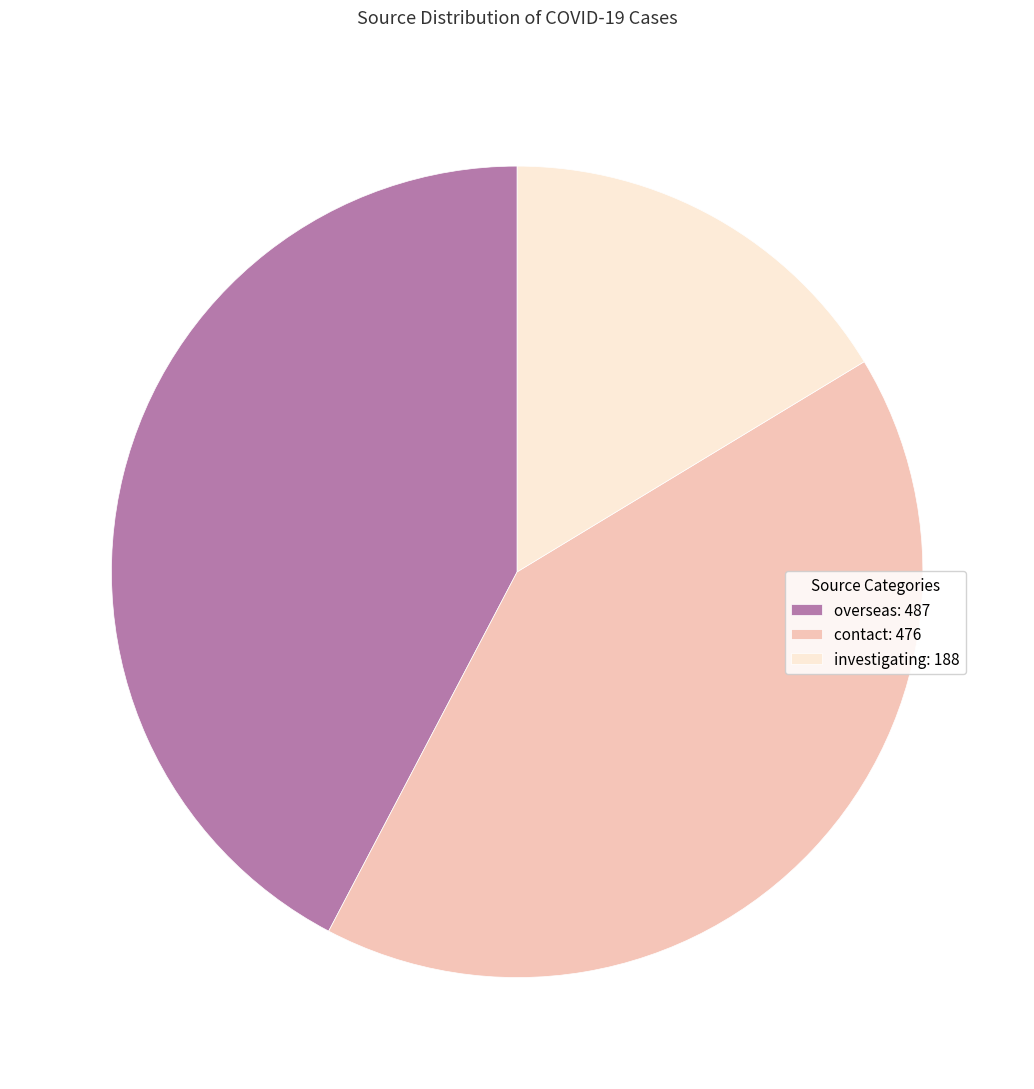

Count the number of slices in the pie.

3